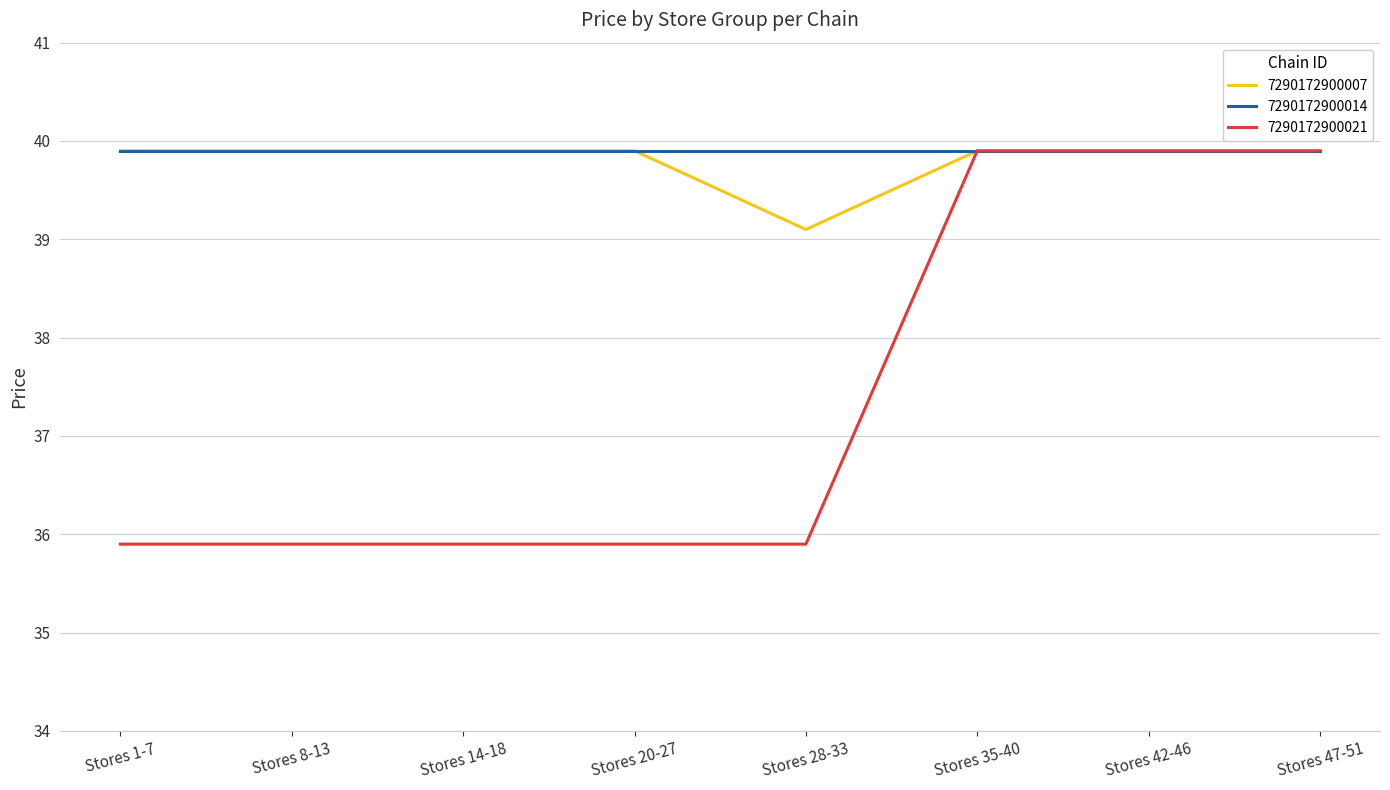

What are all the series names shown in the legend?

7290172900007, 7290172900014, 7290172900021